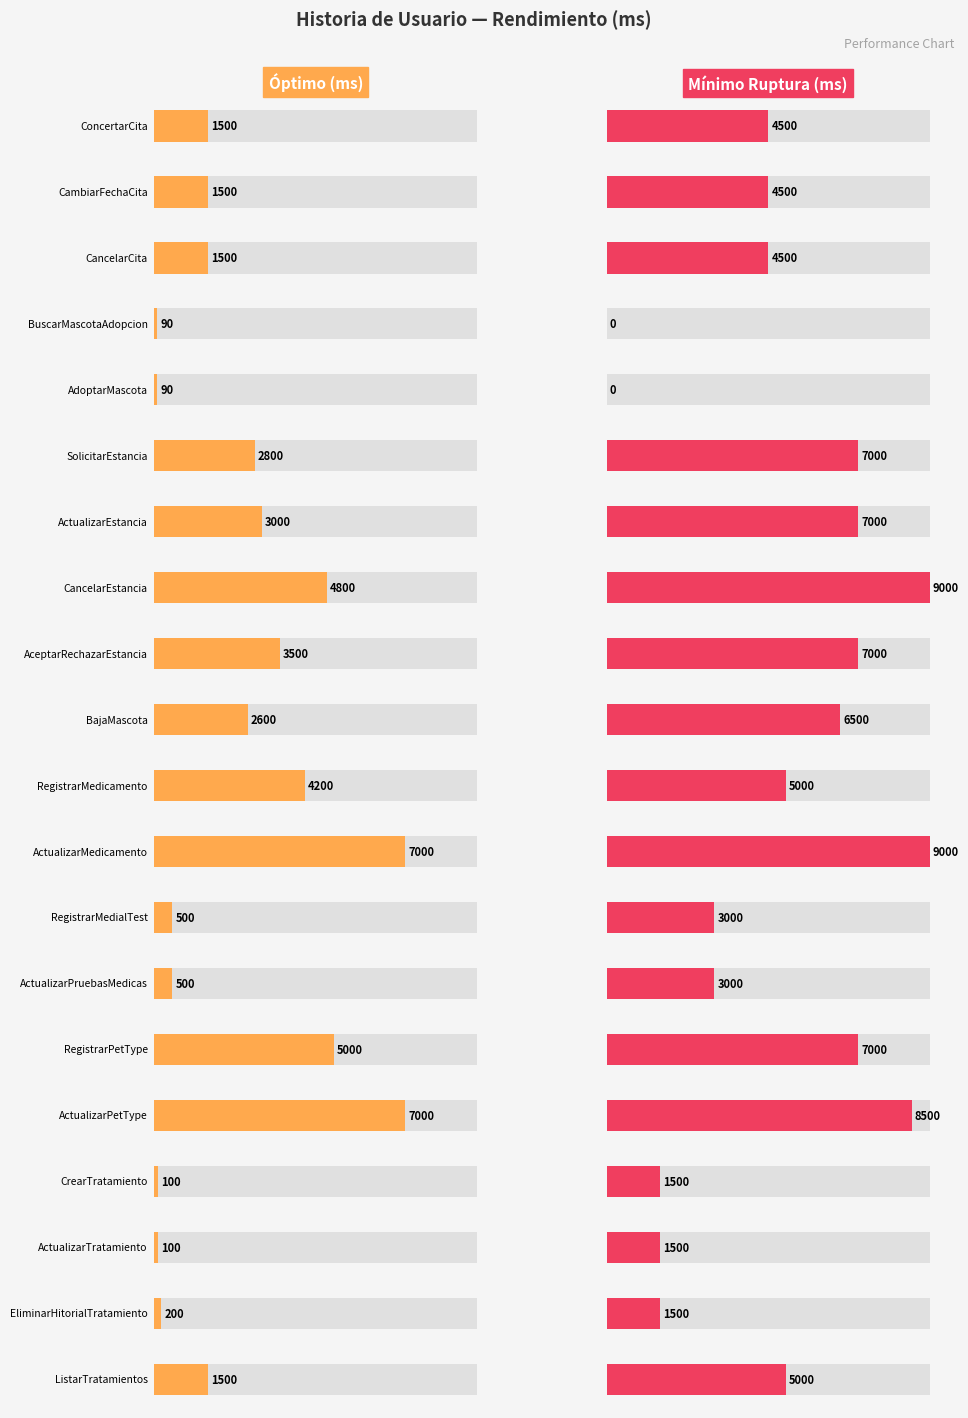

How many data points does each series have?

20